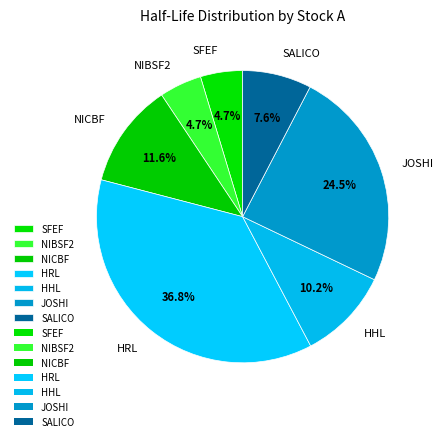

How many slices are in this pie chart?

7